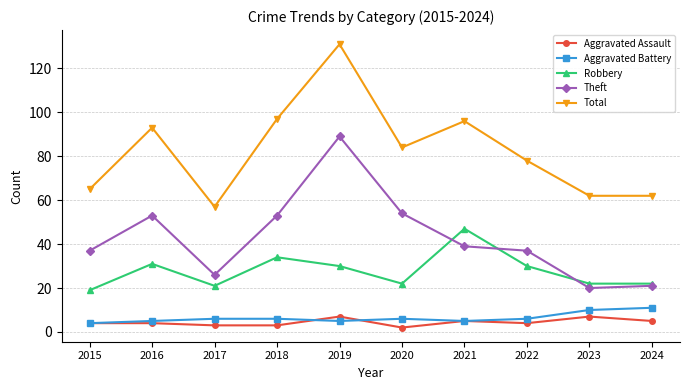

True or false: Robbery and Aggravated Battery intersect in this chart.

False